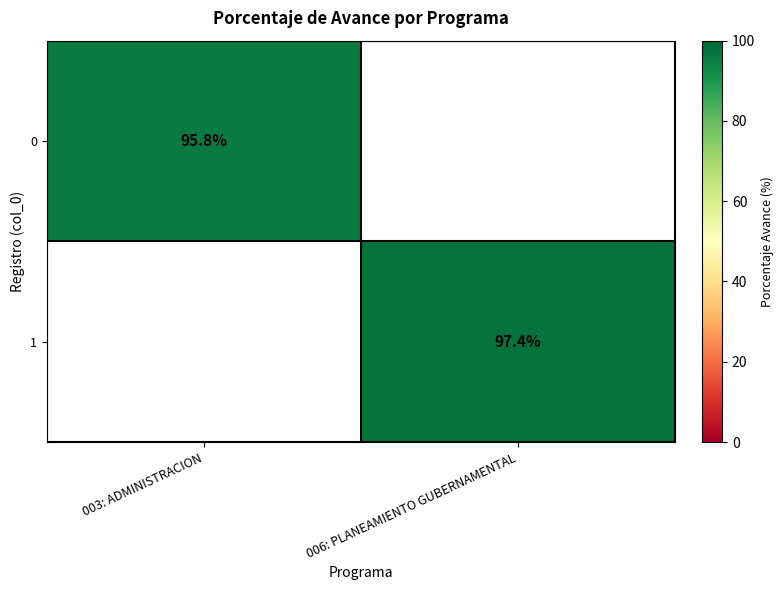

True or false: 0 has a value of 56.1 at 003: ADMINISTRACION.

False